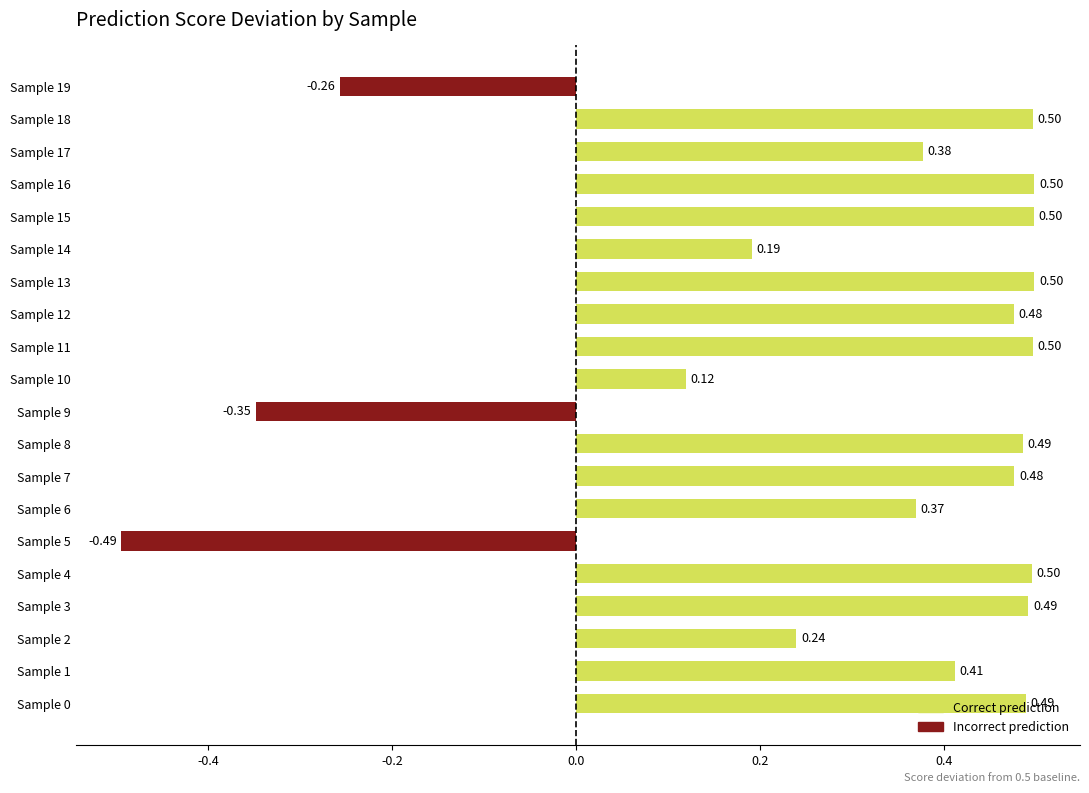

What is the maximum value shown in the chart?

0.5